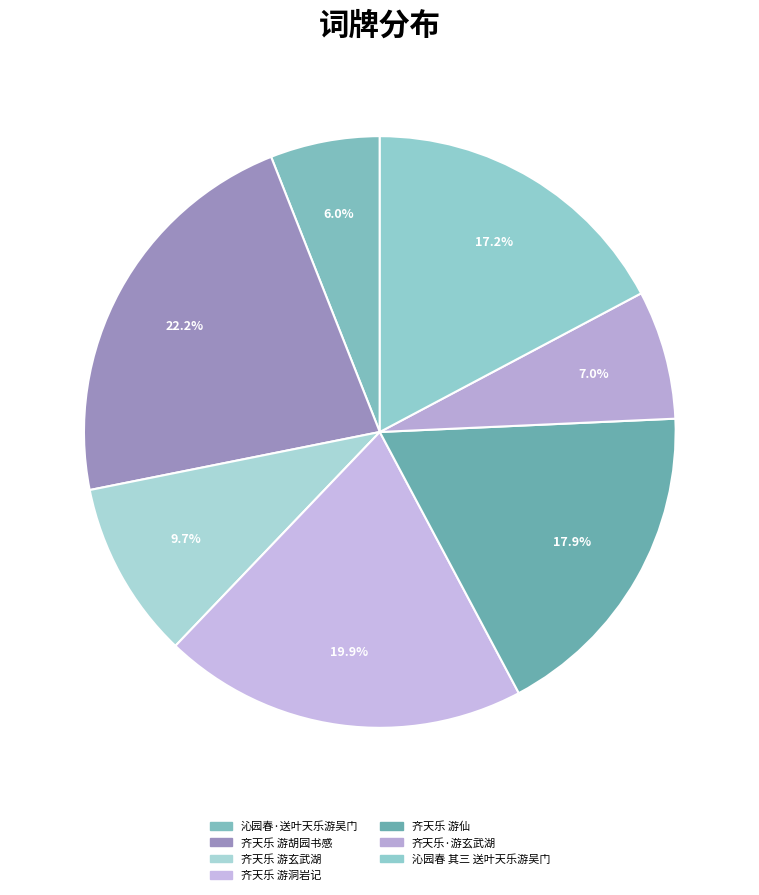

Combined, do 齐天乐 游胡园书感 and 齐天乐·游玄武湖 account for over 50%?

No